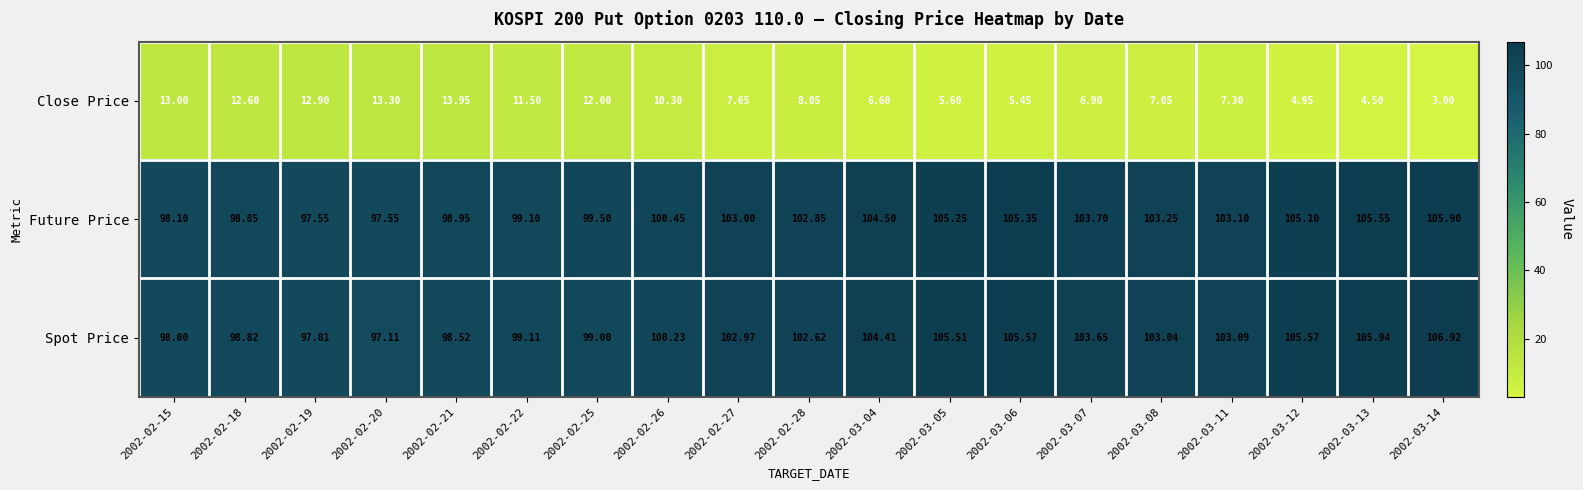

List the series in order of their peak value, highest first.

Spot Price, Future Price, Close Price